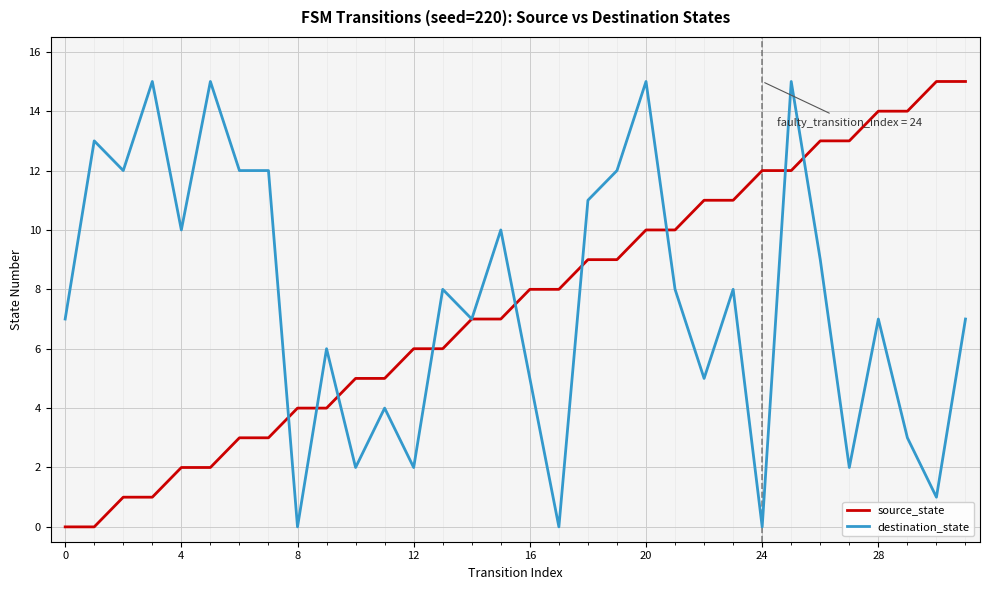

What is the highest value of the source_state series?

15